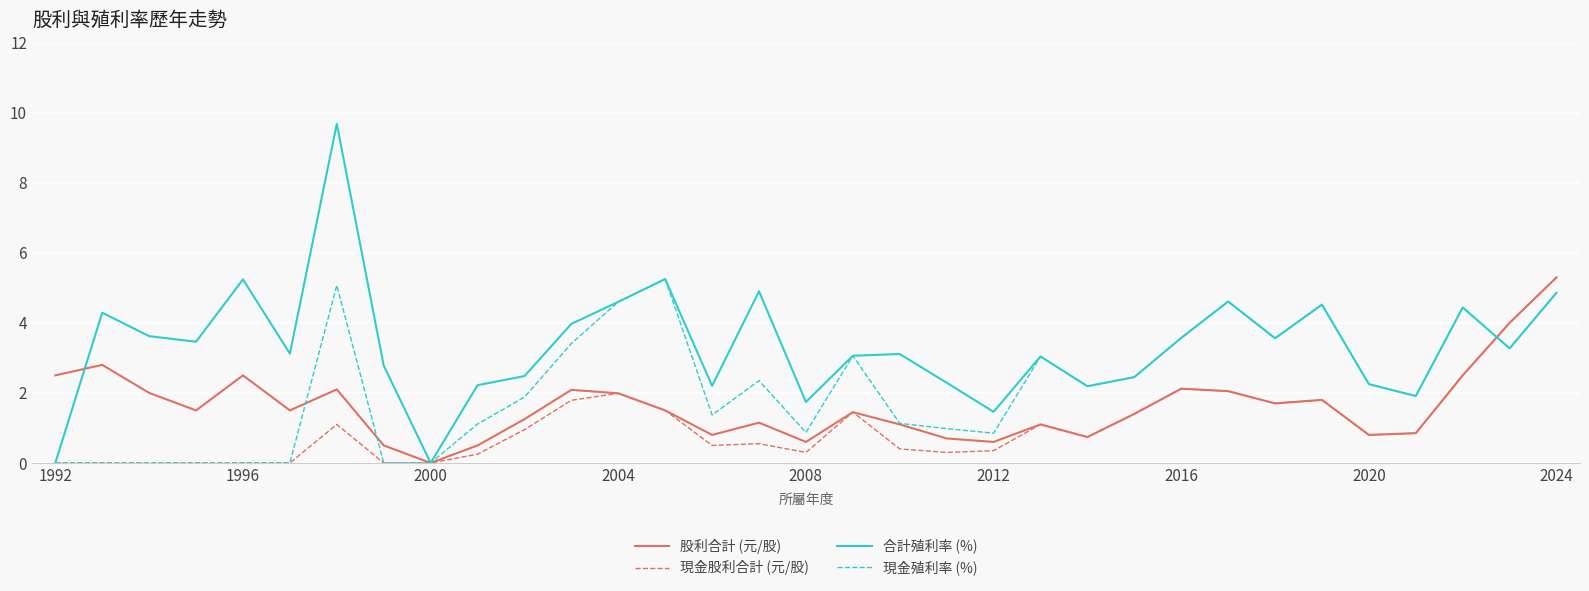

List the series in order of their overall mean, lowest first.

現金股利合計 (元/股), 股利合計 (元/股), 現金殖利率 (%), 合計殖利率 (%)